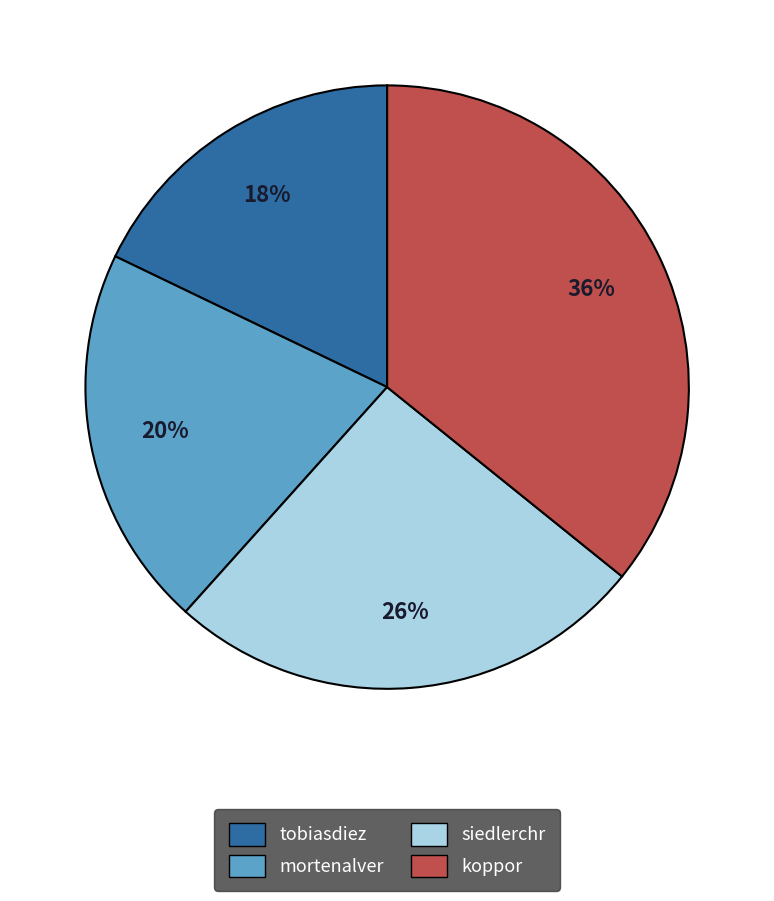

Approximately how many times larger is the value at mortenalver compared to siedlerchr?

0.8